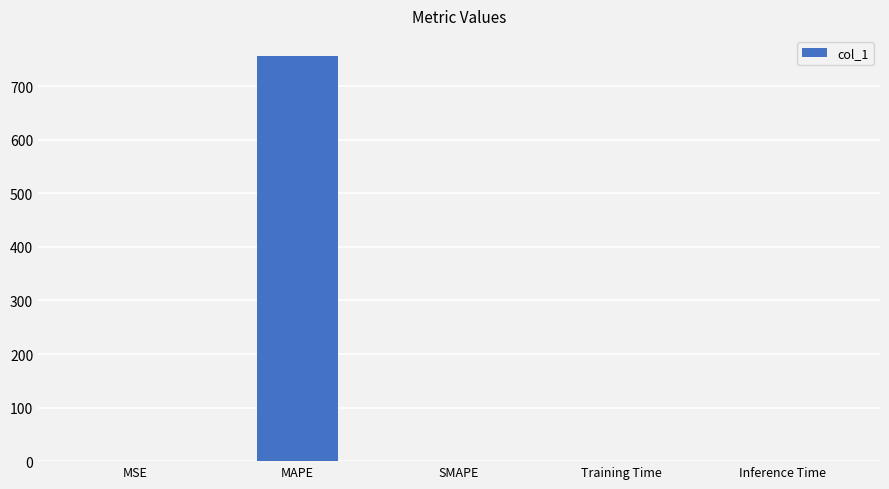

Are the bars horizontal?

No